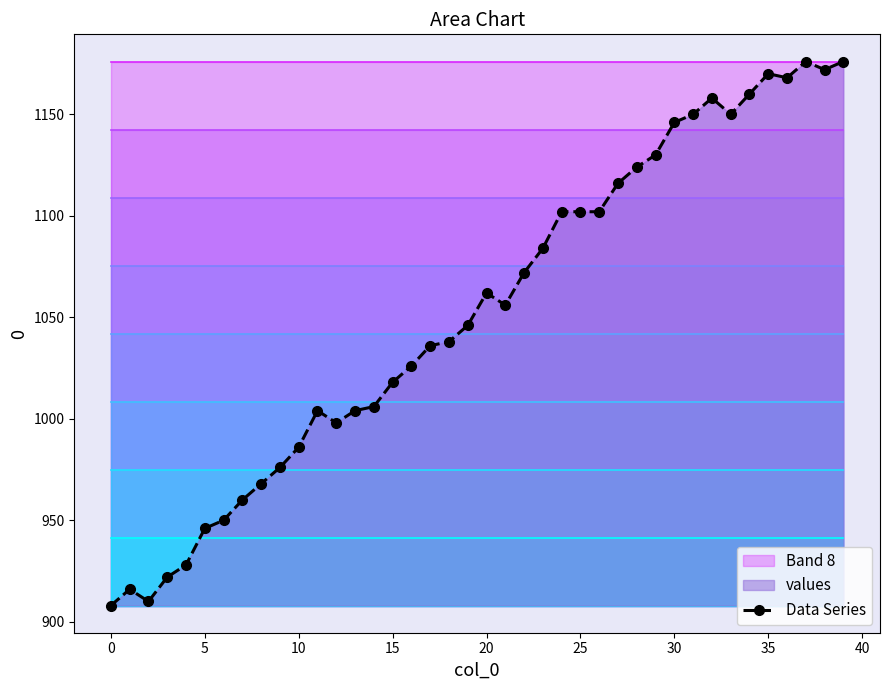

The Data Series series shows 1018 at 15. True or false?

True